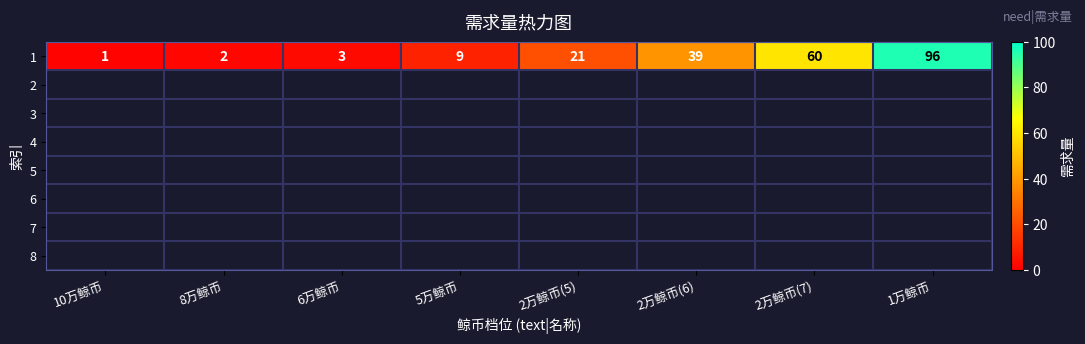

Which category has the lowest value across all series?

10万鲸币